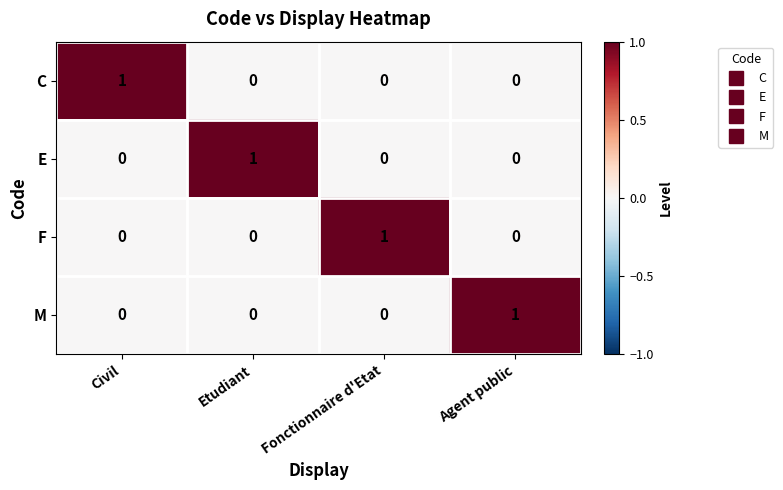

Which category has the highest value in the E series?

Etudiant